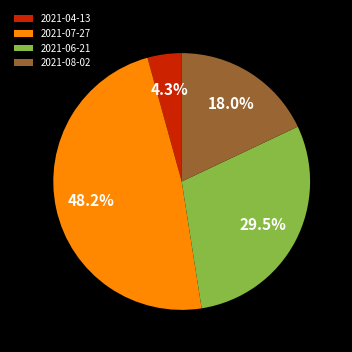

Does 2021-04-13 account for over 50% of the chart?

No